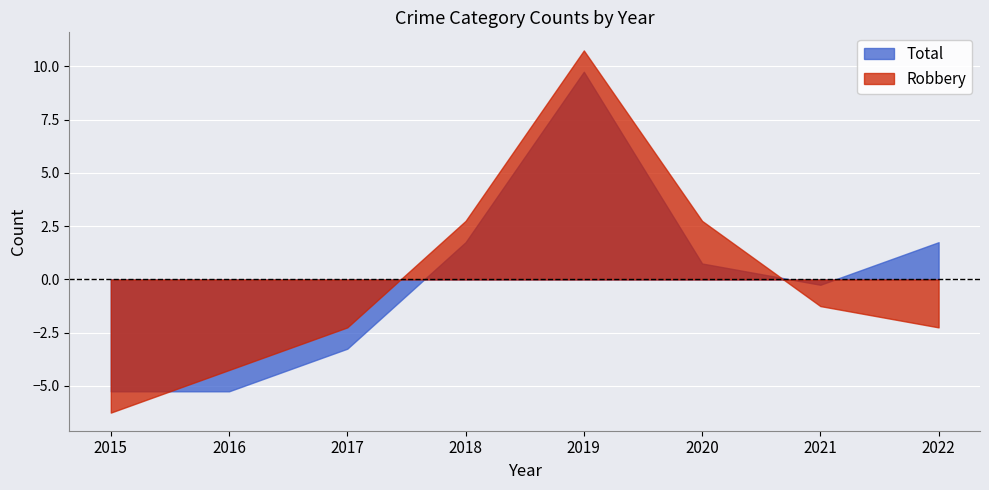

Which series ends up on top after the final intersection of Total and Robbery?

Total